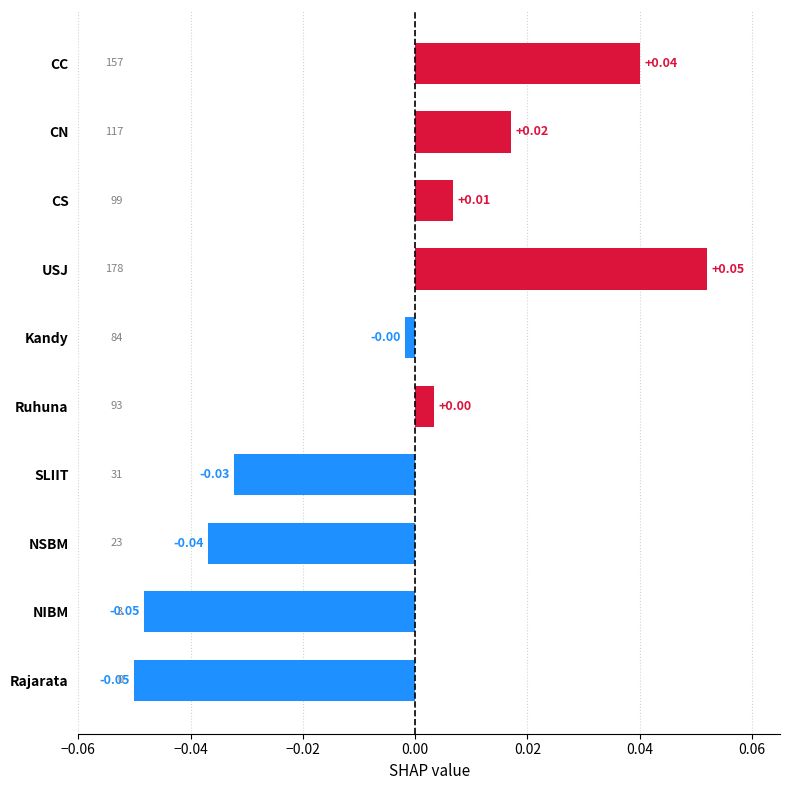

Which label corresponds to the largest value in the chart?

USJ